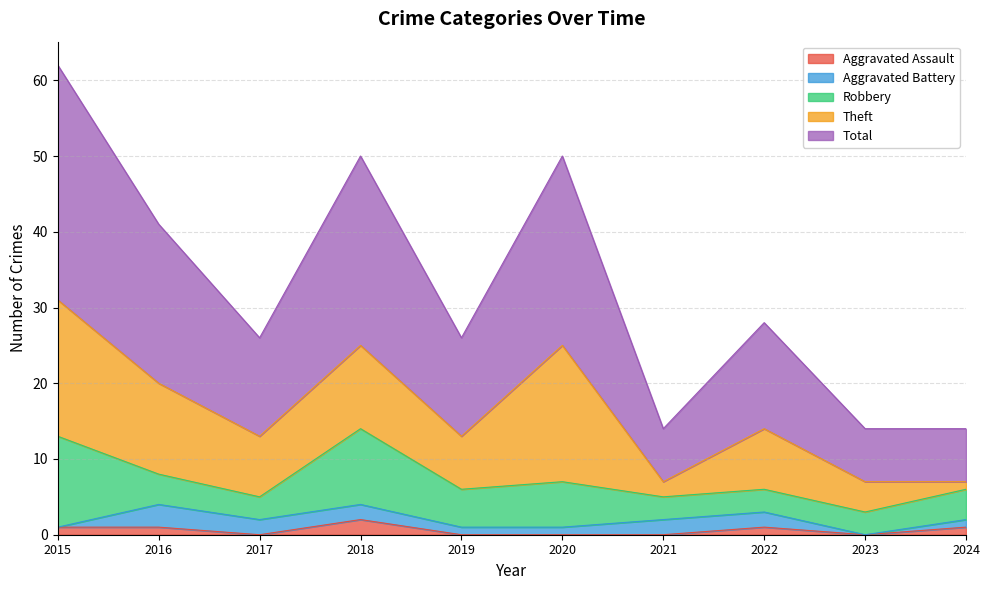

How many values in the Aggravated Battery series exceed 2?

1